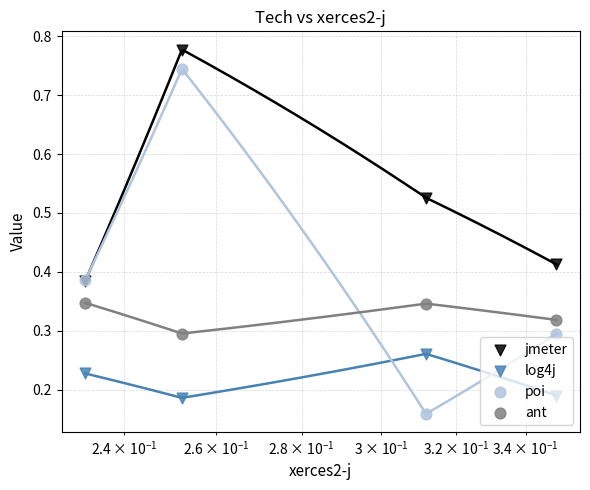

At how many categories does at least one series exceed 0?

4